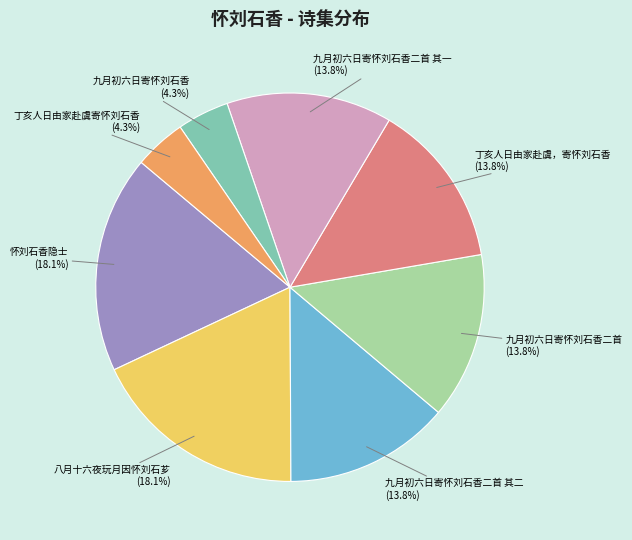

What percentage is NOT represented by 怀刘石香隐士?

81.9%